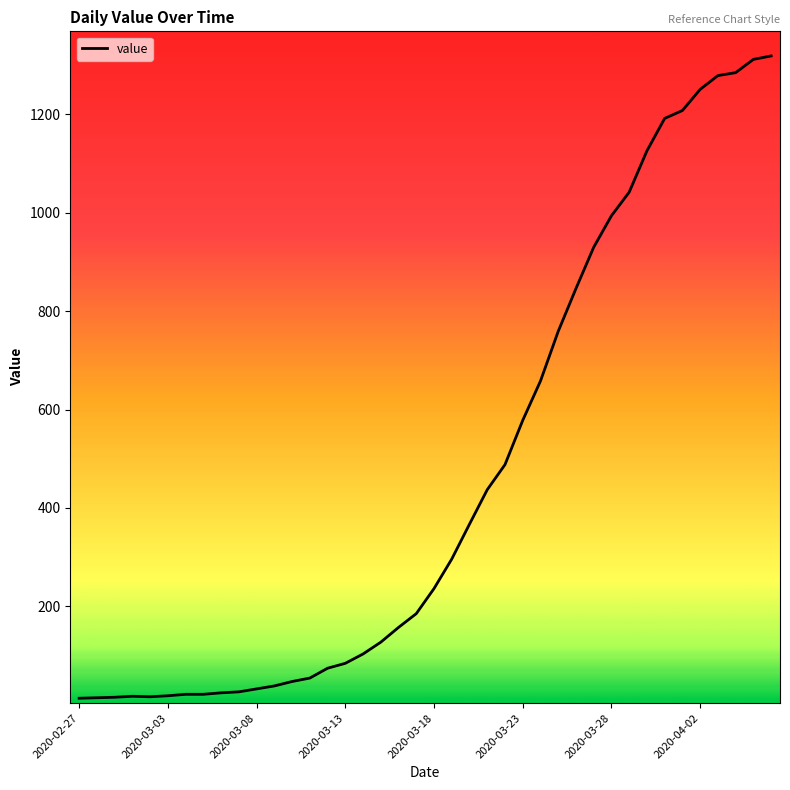

Which label corresponds to the smallest value in the chart?

2020-02-27